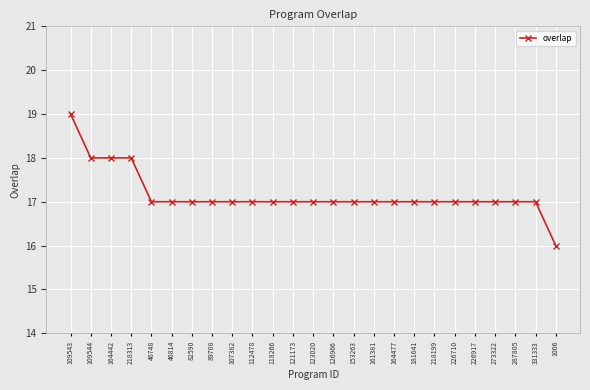

Which category has the lowest value across all series?

1006